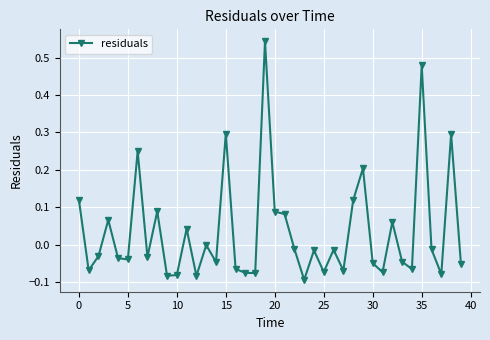

True or false: there are more than 1 points higher than both neighbors.

True